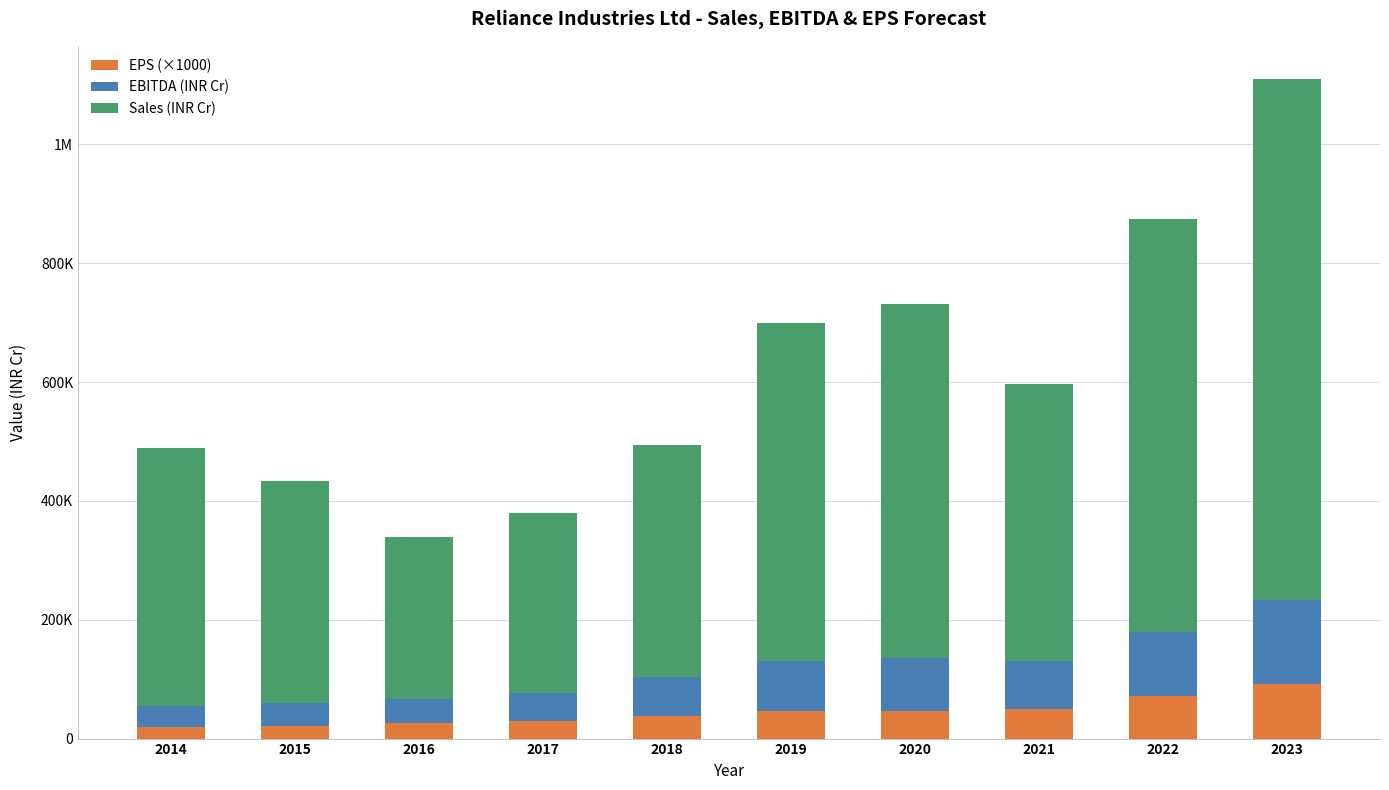

Does the chart contain any negative values?

No